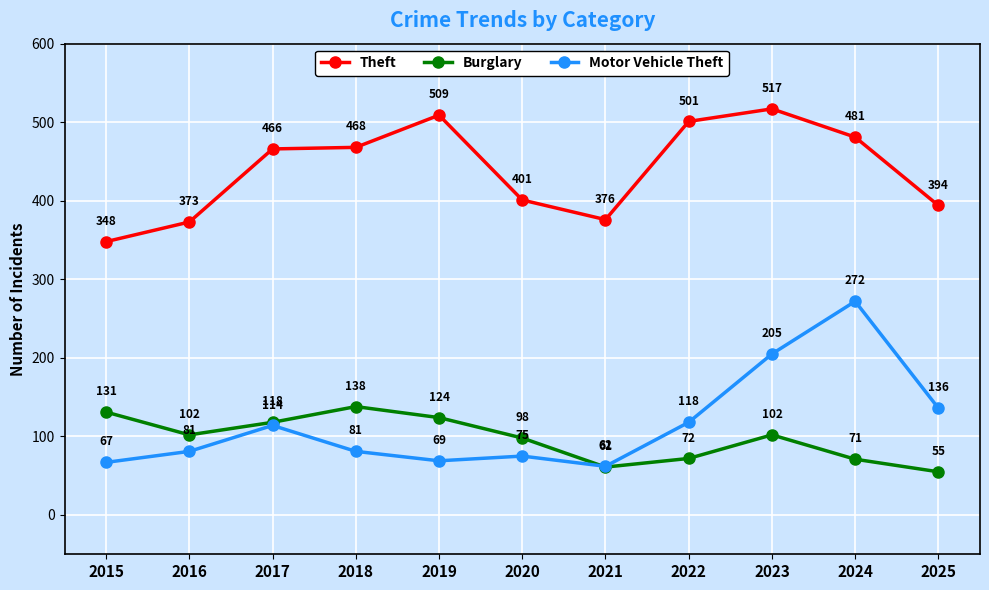

What is the value of the Burglary point at the 9th from the left?

102